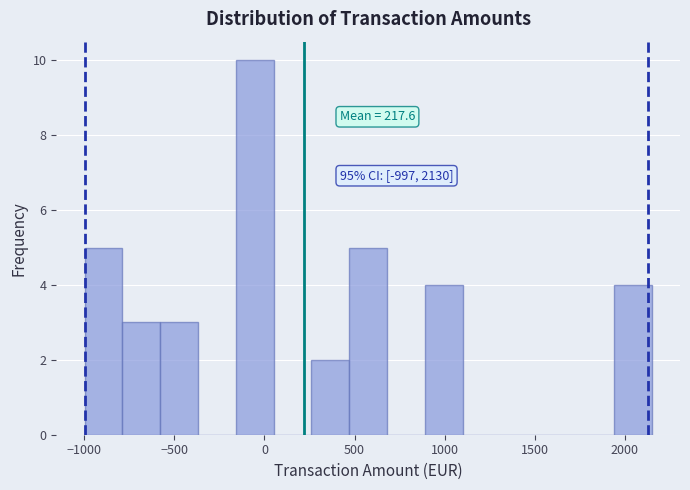

Which range on the x-axis has the tallest bar?

-150 to 50